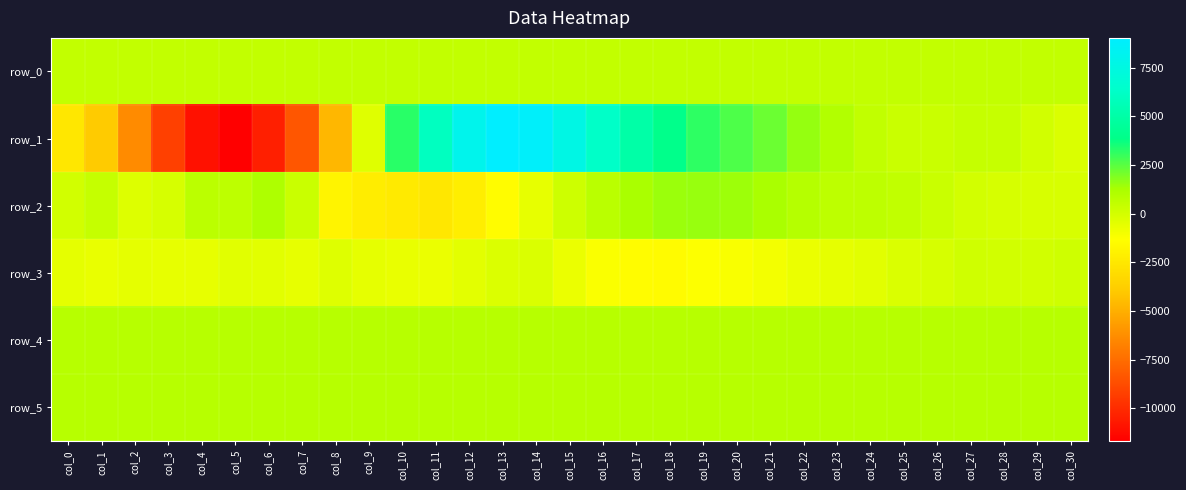

At which label does row_0 reach its minimum?

col_0